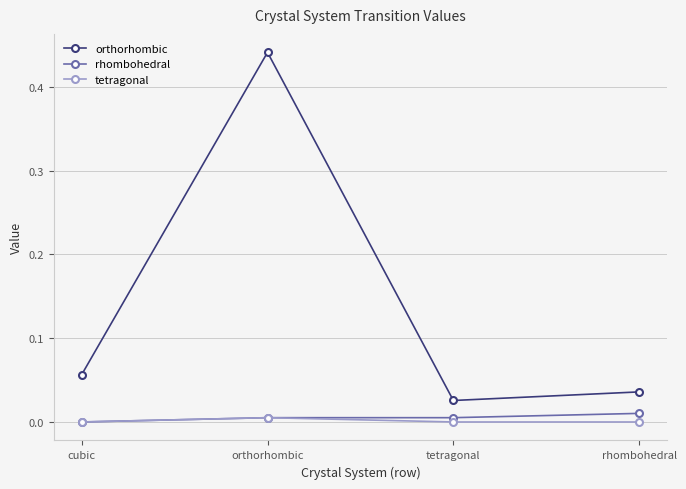

True or false: orthorhombic and tetragonal cross at least once.

False